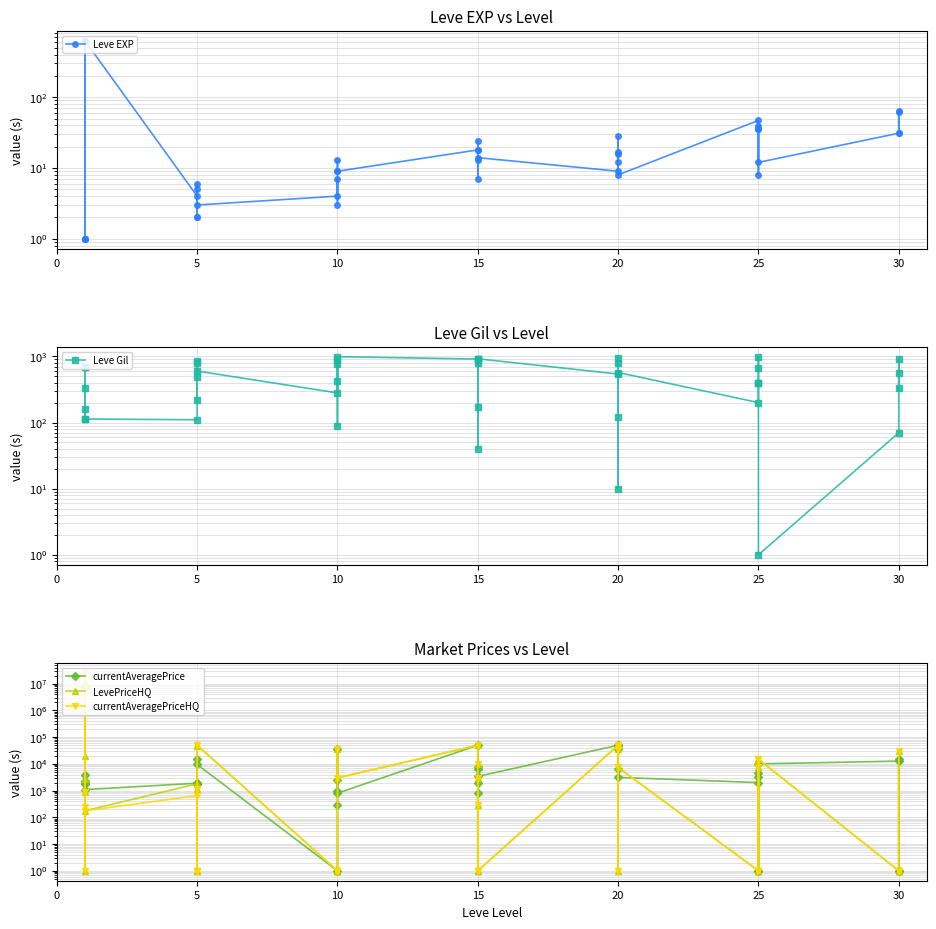

Reading right to left, list all the values displayed in this chart.

Leve EXP: 62	31	64	31	12	36	39	8	36	47	8	12	17	28	16	9	14	18	24	7	13	18	9	13	9	3	7	4	3	2	5	2	6	4	630	1	1	630	1	1
Leve Gil: 560	330	910	70	1	390	990	660	390	200	570	960	120	10	800	540	920	910	790	170	40	910	990	90	430	780	880	280	600	490	220	790	840	110	113	690	160	112	690	330
currentAveragePrice: 14619	1	1	12719	10000	1	4547	3134	1	2000	3134	49999	35000	47881	6500	50000	3405	803	6500	1920	7900	49999	803	35684	1000	2517	300	1	9500	1725	1821	1997	15611	1894	1093	2219	1893	8272500	3763	1820
LevePriceHQ: 29800	1	1	1	15000	1	15000	7378	1	1	7378	49999	35000	47881	1	50000	1	3000	1	283	10000	49999	3000	35684	1	1	1	1	50000	1200	1	1	46627	1799	176	20000	2750	10000000	1	918
currentAveragePriceHQ: 29800	1	1	1	15000	1	15000	7378	1	1	7378	49999	35000	47881	1	50000	1	3000	1	283	10000	49999	3000	35684	1	1	1	1	50000	1200	1	1	1	650	176	25850000	234	7696667	1	918